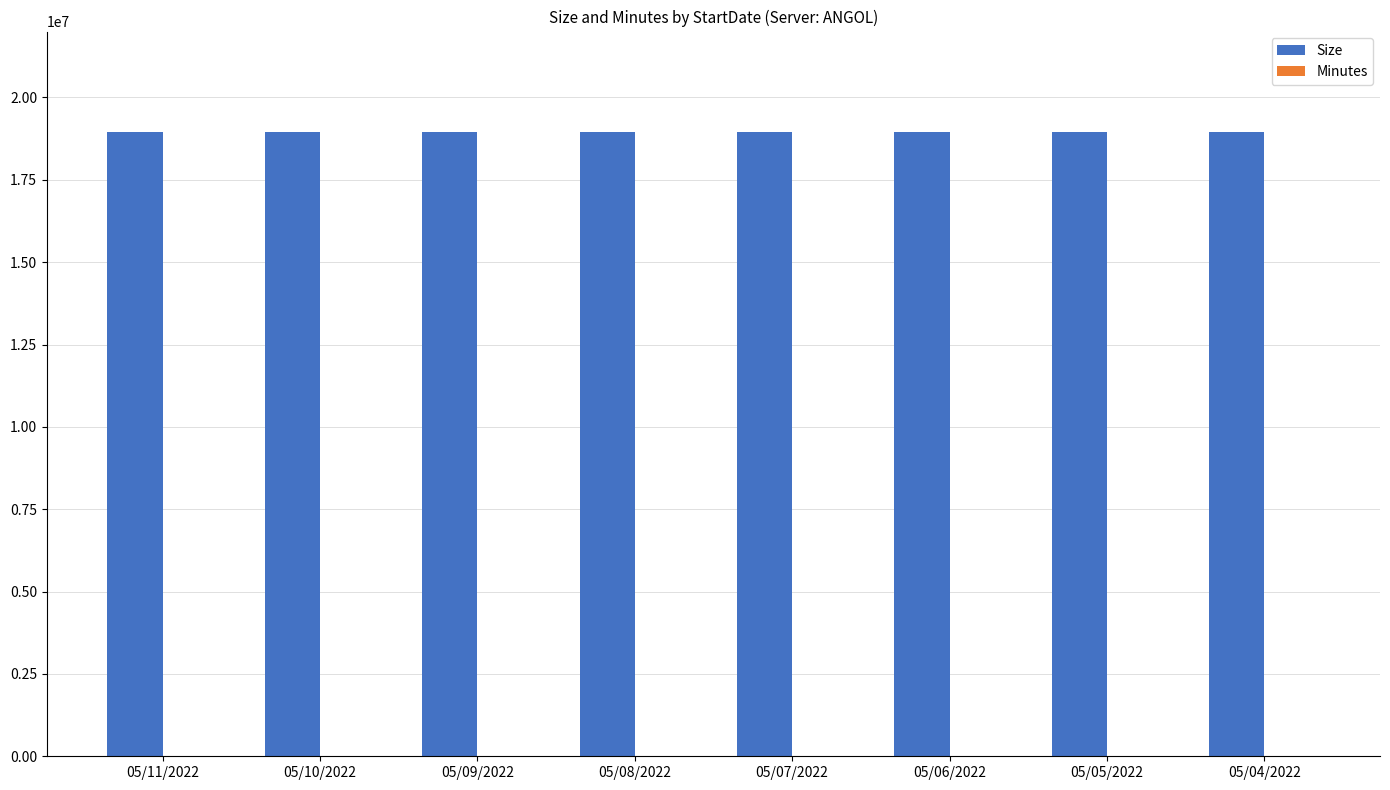

At 05/10/2022, list the series in order from largest to smallest.

Size, Minutes